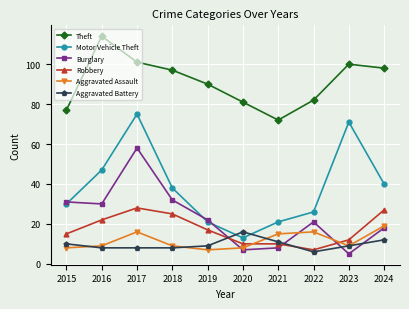

Where does the Burglary series first go above 22?

2015